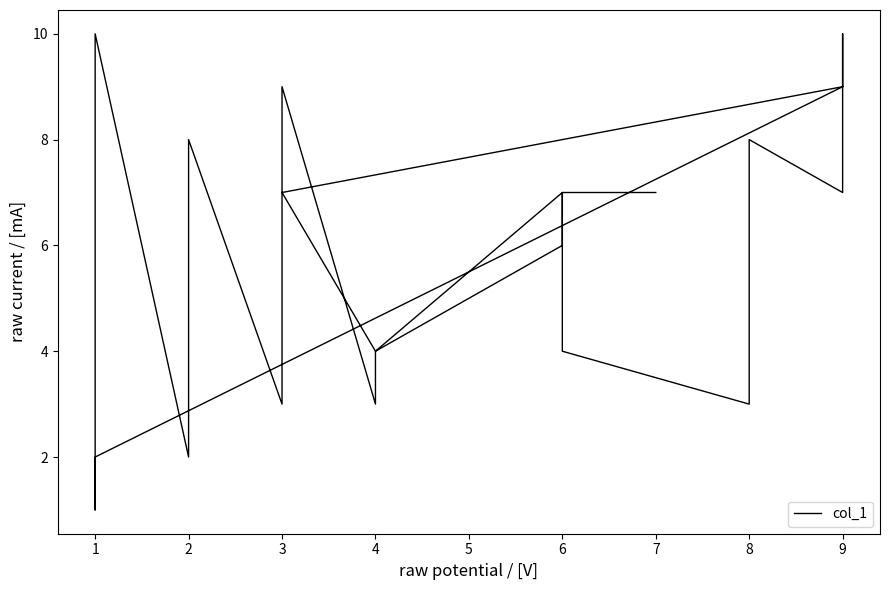

Rank the categories by value from lowest to highest.

1, 1, 2, 2, 8, 3, 3, 3, 4, 4, 4, 4, 6, 4, 4, 4, 5, 5, 5, 5, 6, 6, 3, 6, 9, 6, 6, 6, 7, 7, 8, 2, 9, 9, 9, 9, 3, 9, 1, 1